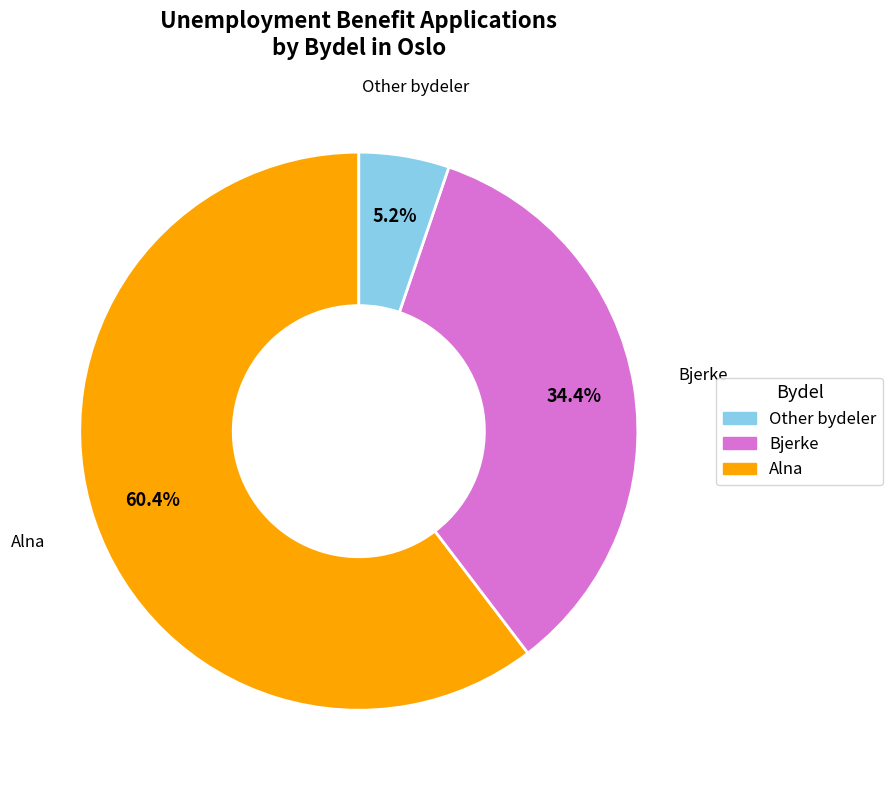

Is there a majority slice in this chart?

Yes